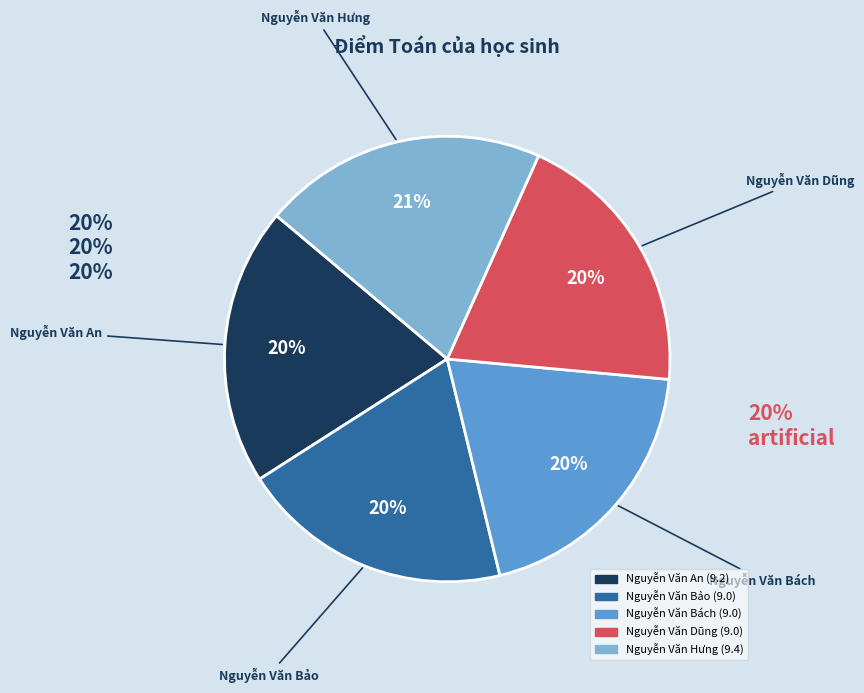

Is it true that Nguyễn Văn Dũng is 9% of the pie?

False